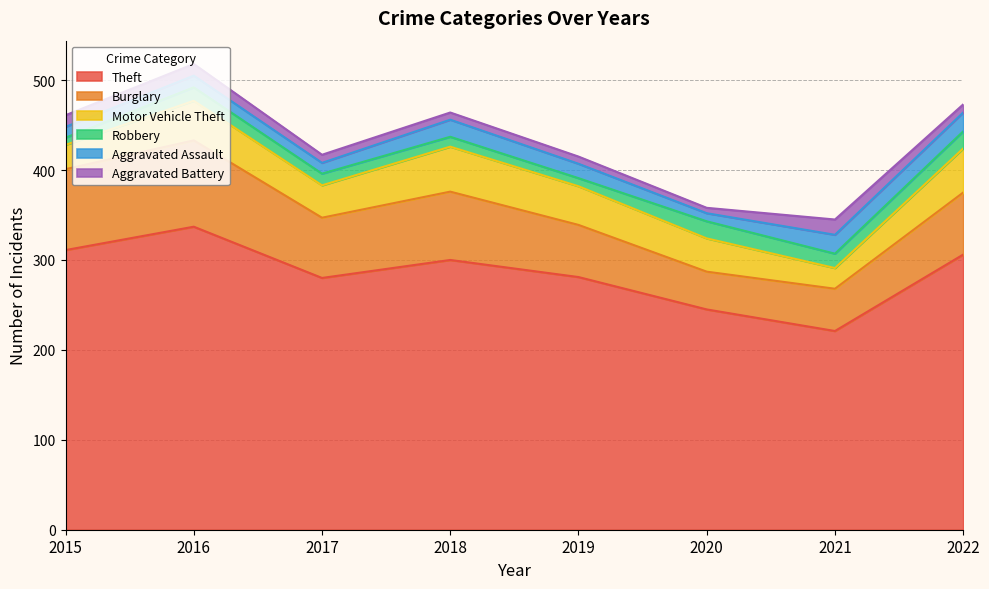

How many data points in Burglary are less than 69?

4